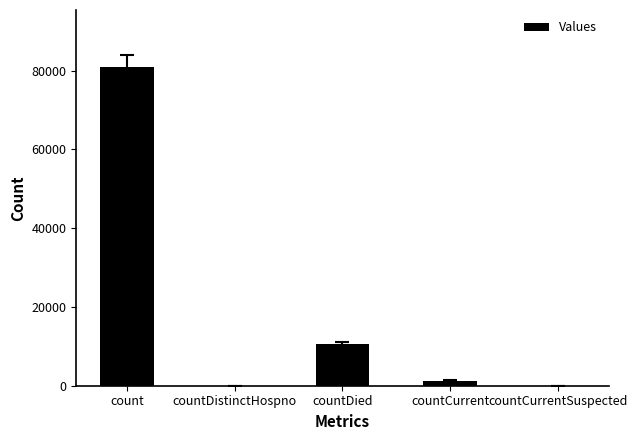

Which has a higher value, countCurrent or countDied?

countDied